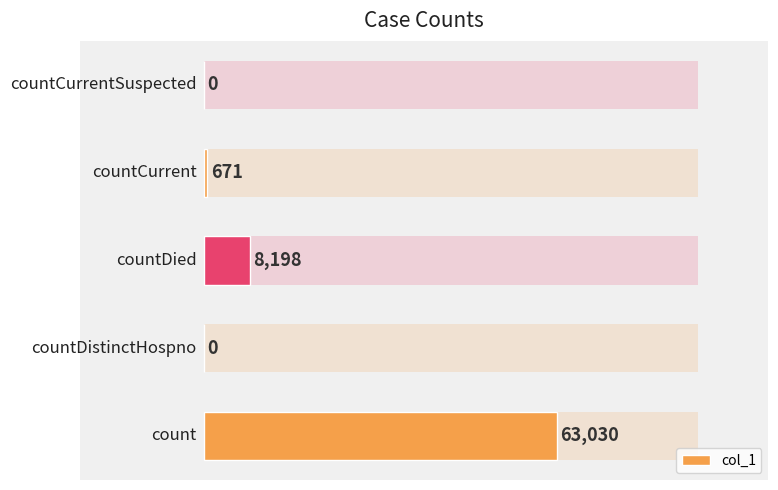

What is the maximum value shown in the chart?

63030